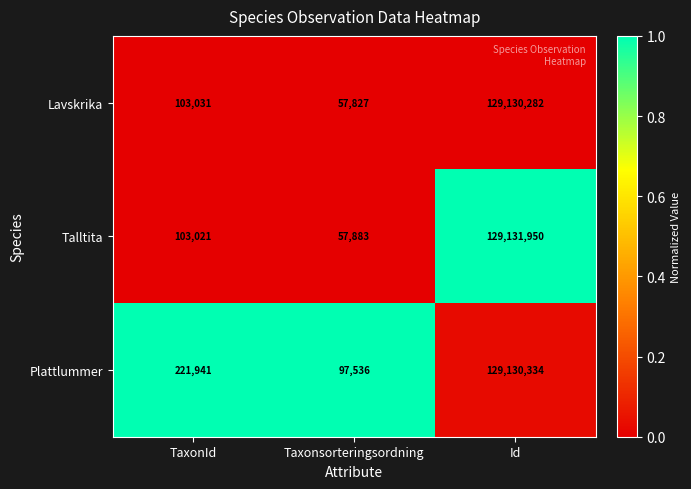

The value of Lavskrika at Id is 173784669. True or false?

False